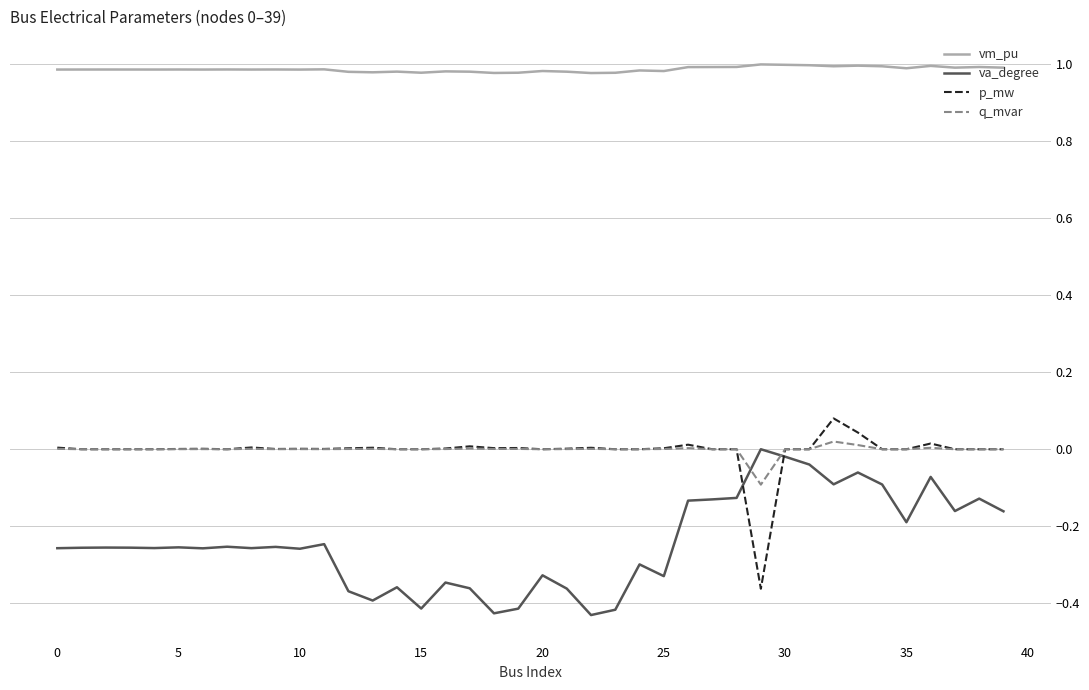

How many times do q_mvar and va_degree cross each other?

2